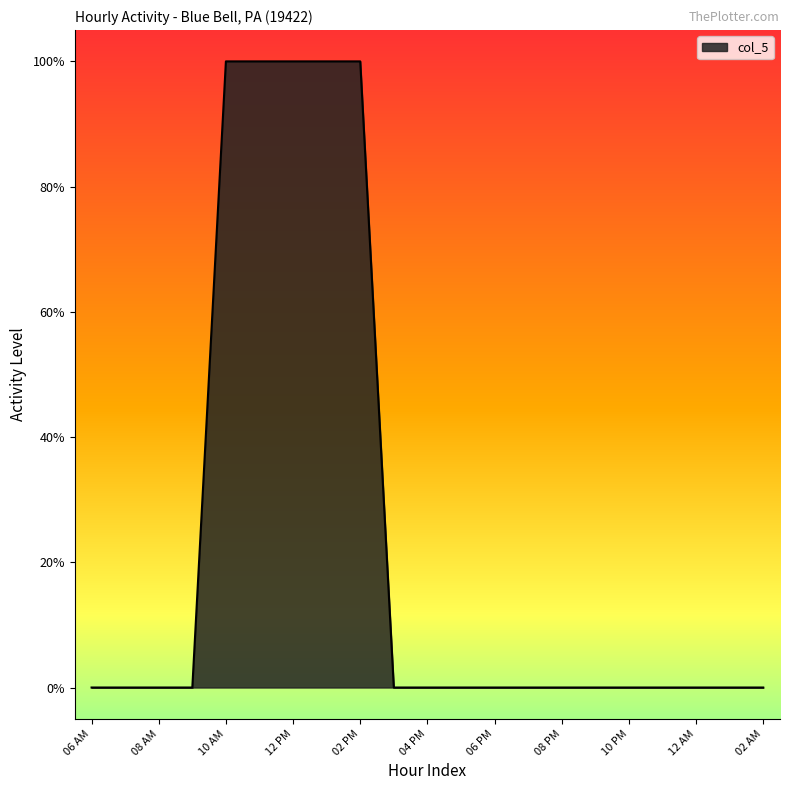

Is this an area chart (filled region under the line)?

Yes